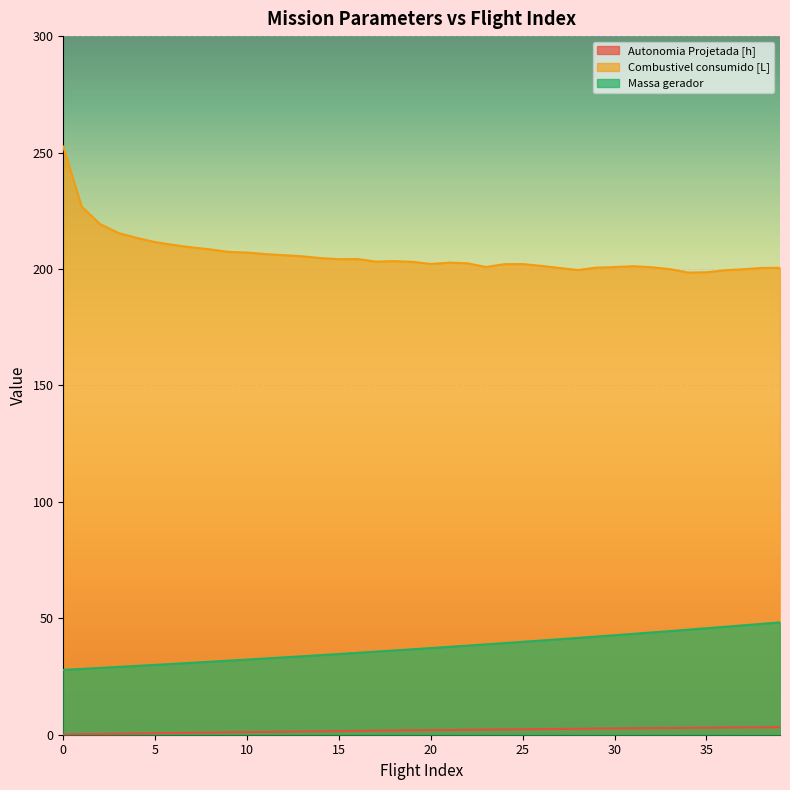

Which series has the widest spread of values?

Combustivel consumido [L]